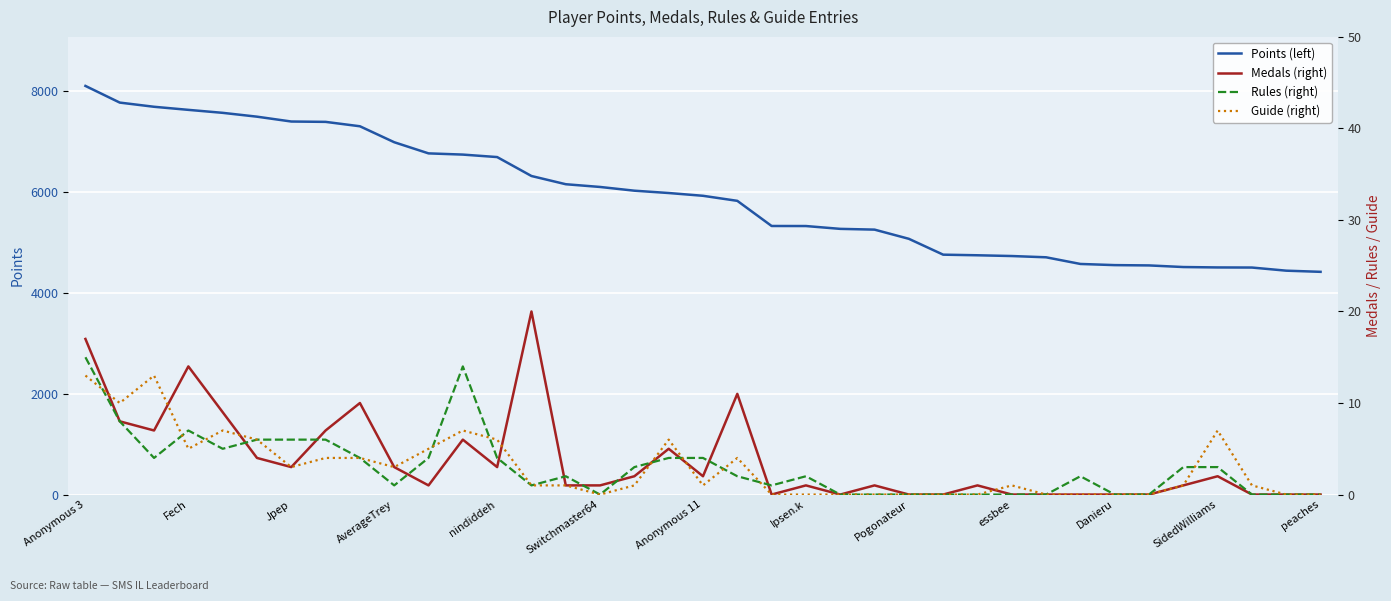

Reading left to right, list all the values displayed in this chart.

Points (left): 8093	7763	7680	7619	7560	7484	7388	7381	7294	6978	6757	6733	6684	6309	6146	6092	6018	5972	5917	5817	5319	5318	5262	5247	5065	4751	4739	4724	4699	4567	4544	4538	4506	4498	4496	4434	4411
Medals (right): 17	8	7	14	9	4	3	7	10	3	1	6	3	20	1	1	2	5	2	11	0	1	0	1	0	0	1	0	0	0	0	0	1	2	0	0	0
Rules (right): 15	8	4	7	5	6	6	6	4	1	4	14	4	1	2	0	3	4	4	2	1	2	0	0	0	0	0	0	0	2	0	0	3	3	0	0	0
Guide (right): 13	10	13	5	7	6	3	4	4	3	5	7	6	1	1	0	1	6	1	4	0	0	0	0	0	0	0	1	0	0	0	0	1	7	1	0	0